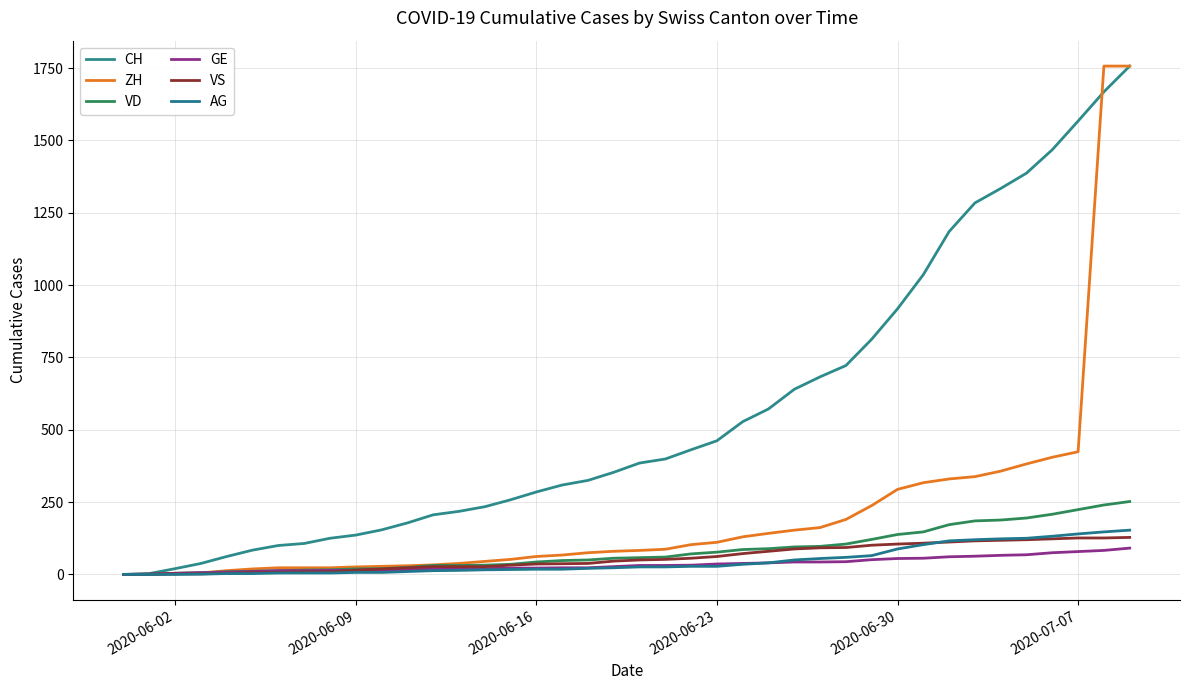

Count the number of categories in the chart.

40